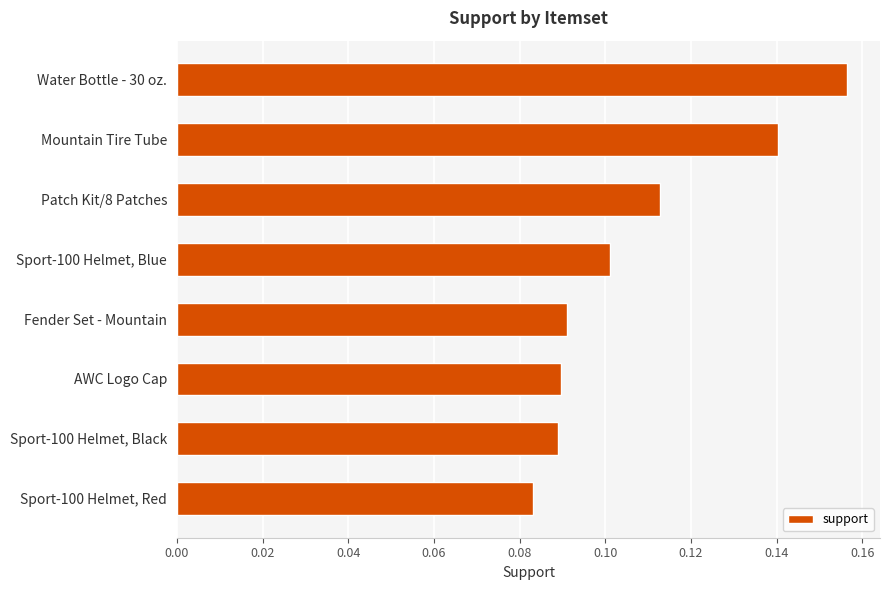

Is it true that the value at Sport-100 Helmet, Blue is 0.0?

False